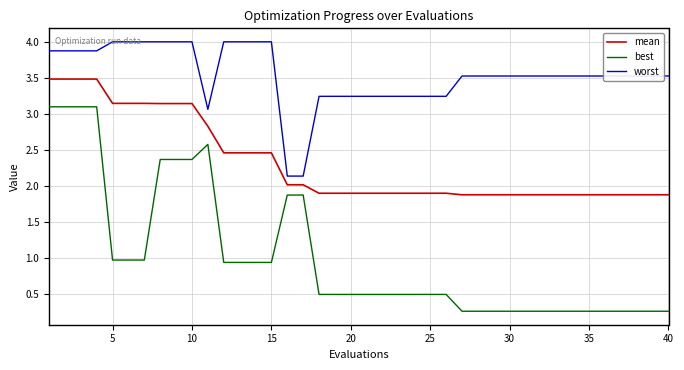

List the series in order of their peak value, lowest first.

best, mean, worst